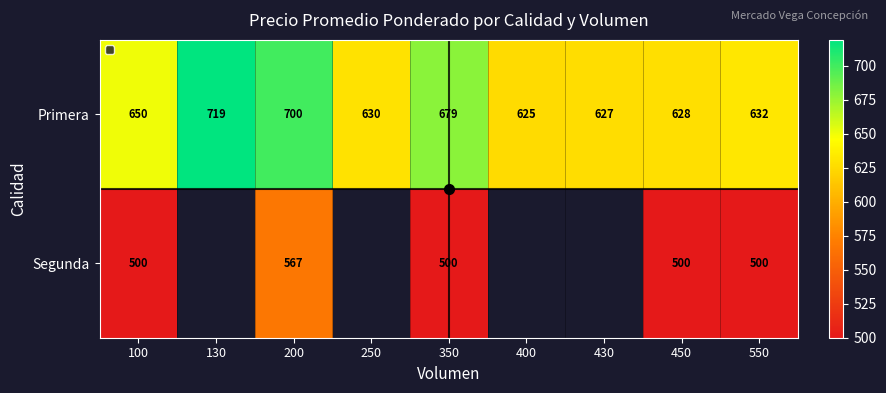

Rank the series by their maximum value, from highest to lowest.

Primera, Segunda